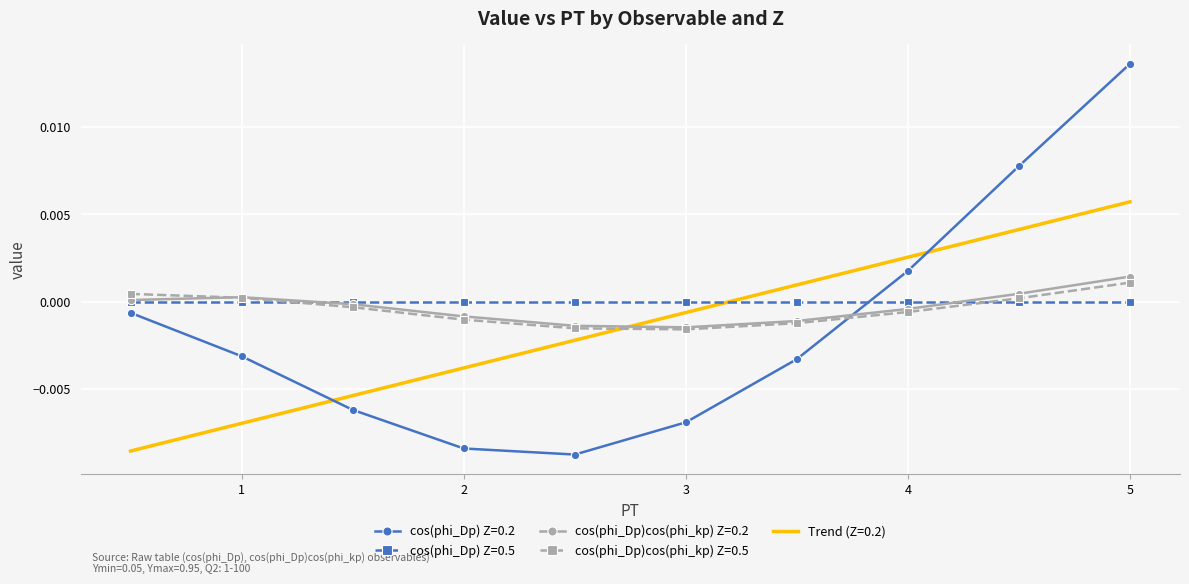

The value of cos(phi_Dp) Z=0.2 at 5.0 is 0.0. True or false?

False